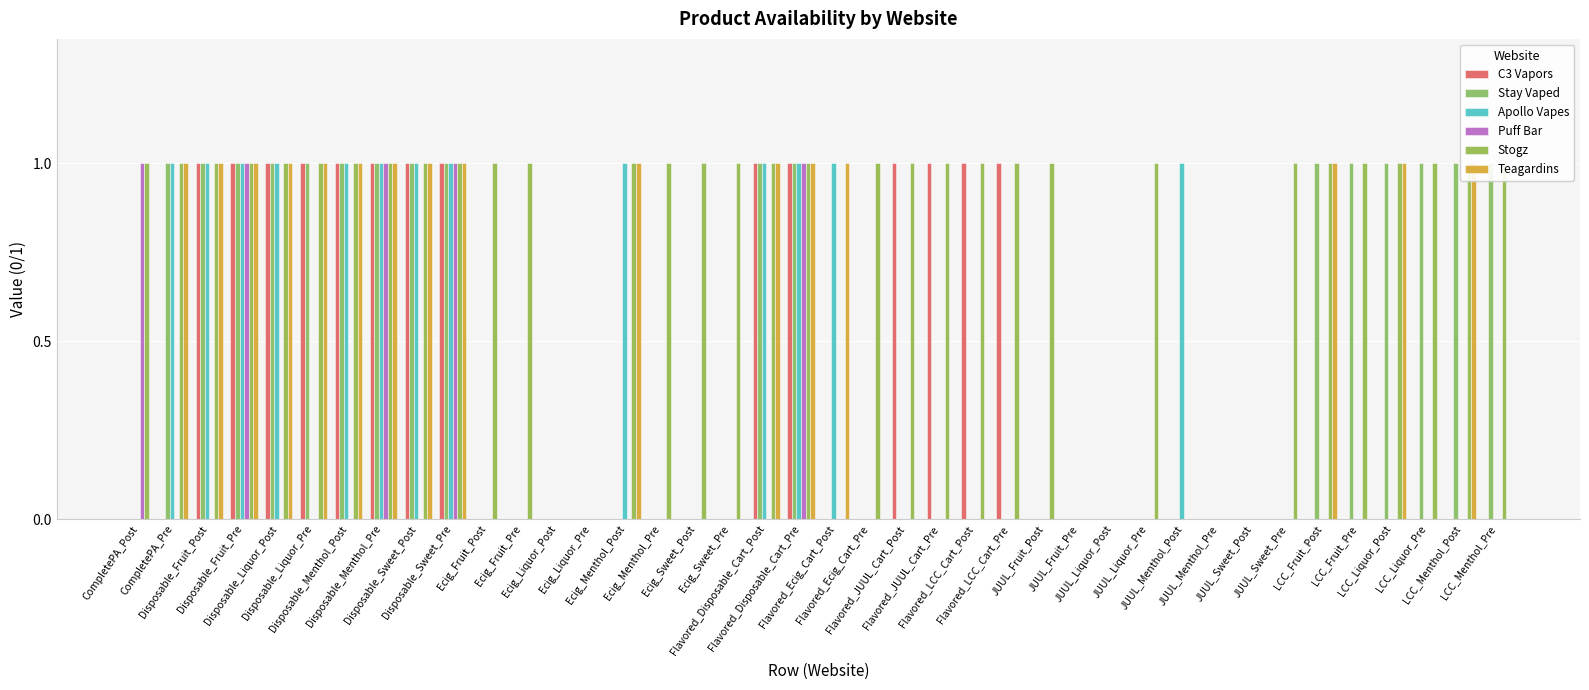

At how many categories does at least one series exceed 0?

34